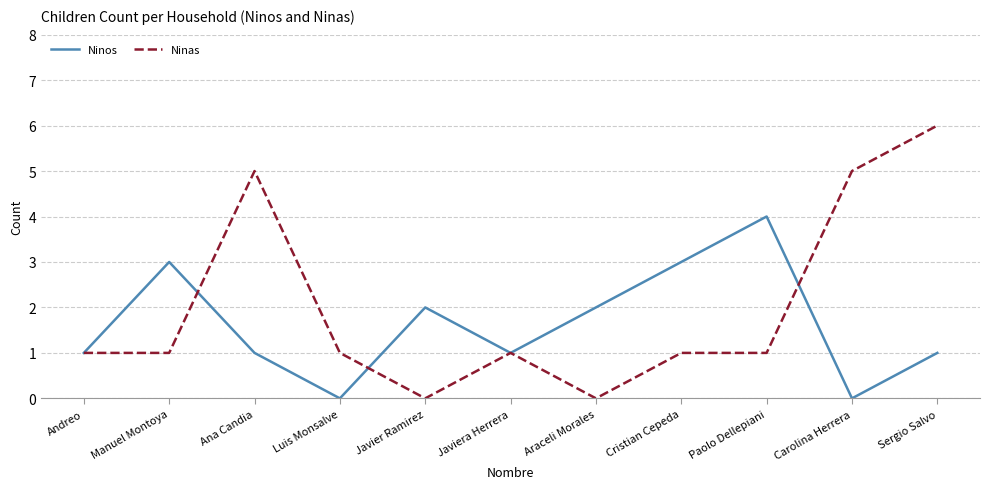

The value of Ninas at Araceli Morales is -3. True or false?

False